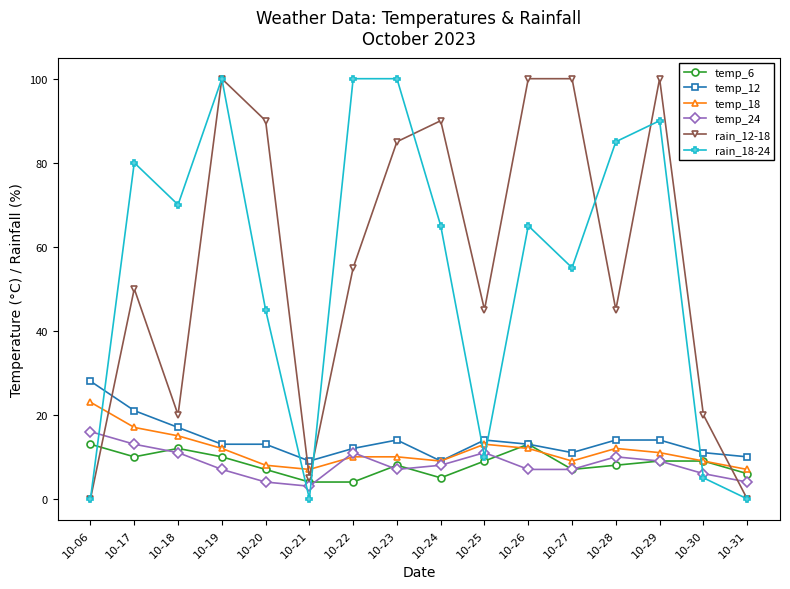

What is the minimum value for temp_6?

4